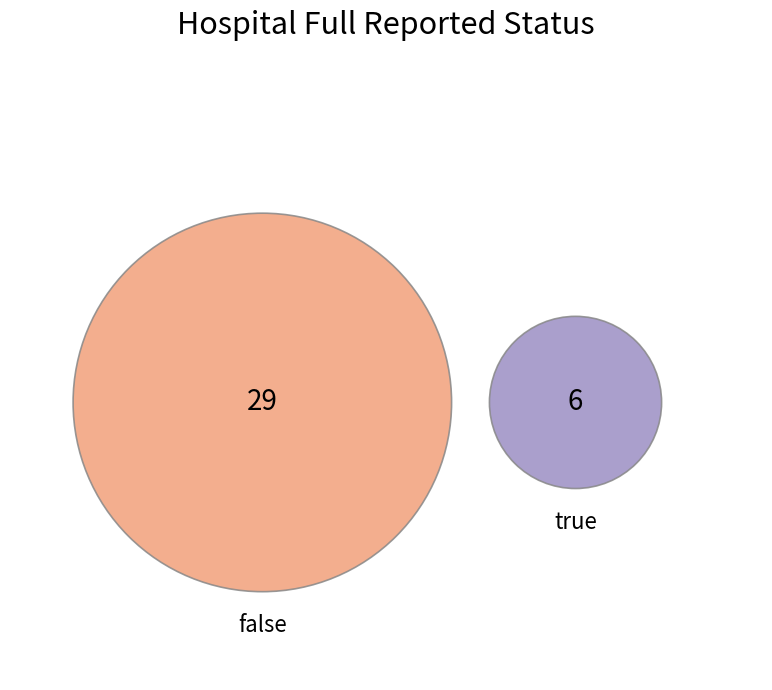

Is there any slice that represents more than half of the pie?

Yes